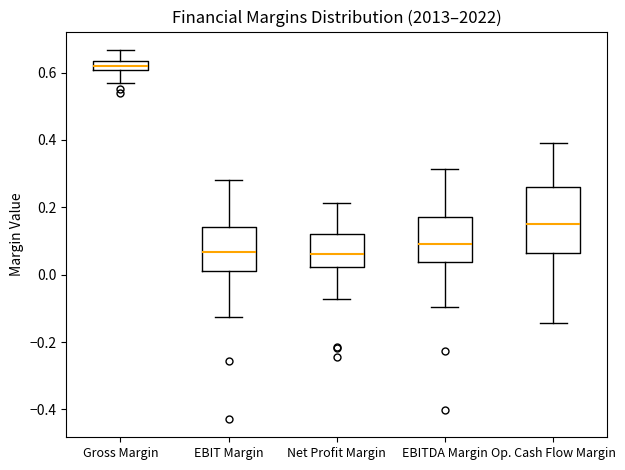

Where does the upper whisker of the box for EBIT Margin end on the y-axis? The values are not printed on the chart, so give them approximately, as read against the axis.

0.28